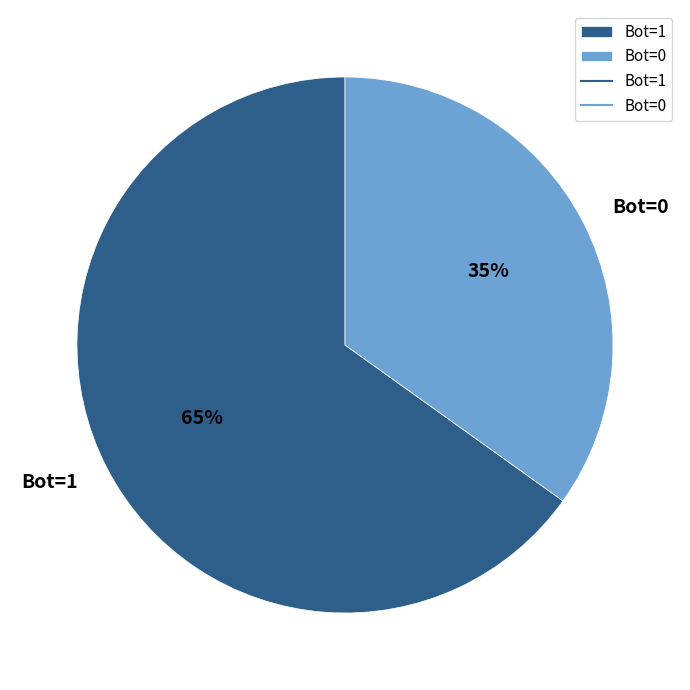

The Bot=1 slice represents 65% of the pie. True or false?

True